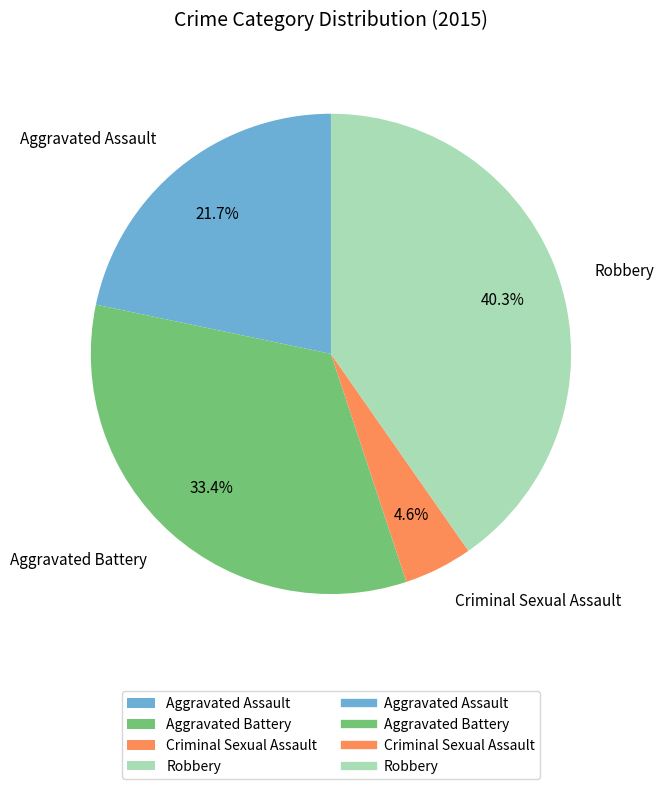

To the nearest percent, what portion does Aggravated Battery represent?

33%